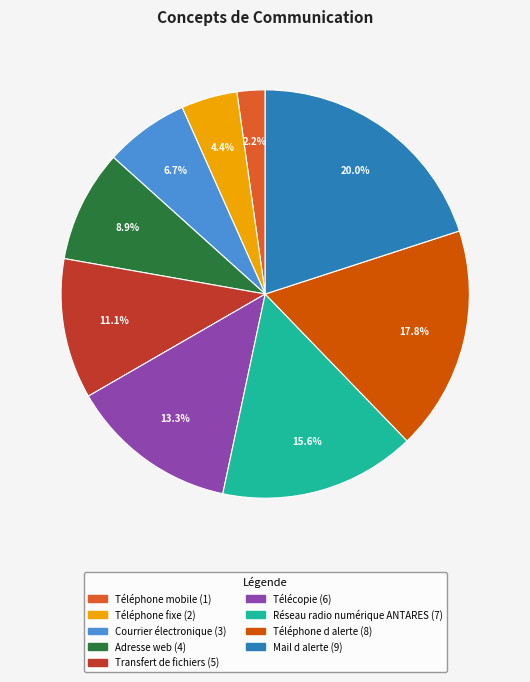

How many slices are in this pie chart?

9